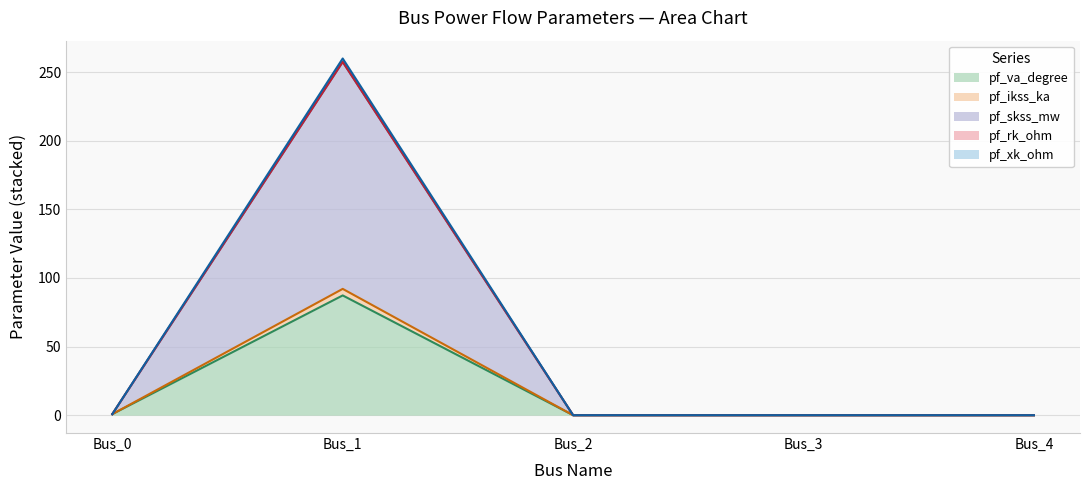

What is the difference between the pf_rk_ohm values at Bus_0 and Bus_1?

256.6